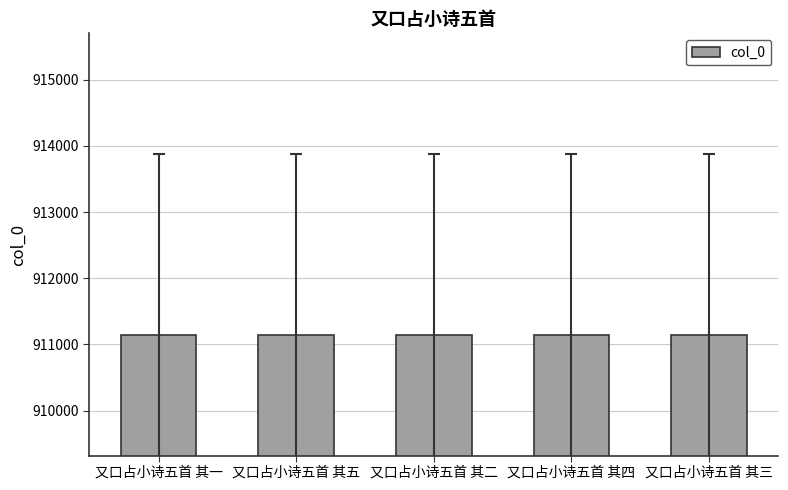

What is the greatest value displayed?

911147